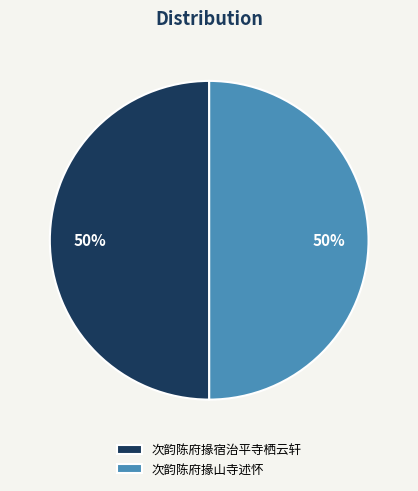

To the nearest percent, what is the combined percentage of 次韵陈府掾山寺述怀 and 次韵陈府掾宿治平寺栖云轩?

100%